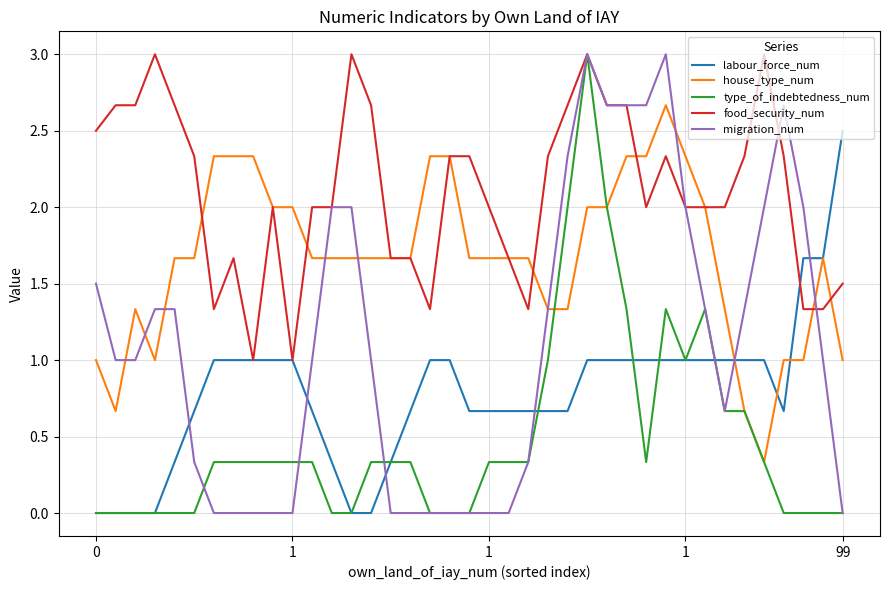

Which series has the largest total across all categories?

food_security_num